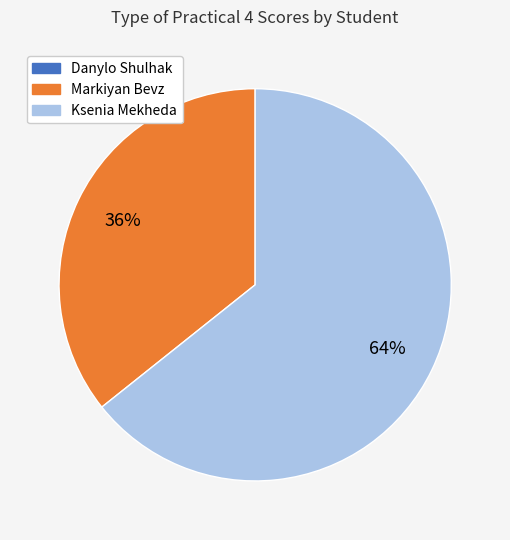

What percentage is the Ksenia Mekheda slice, to the nearest percent?

64%